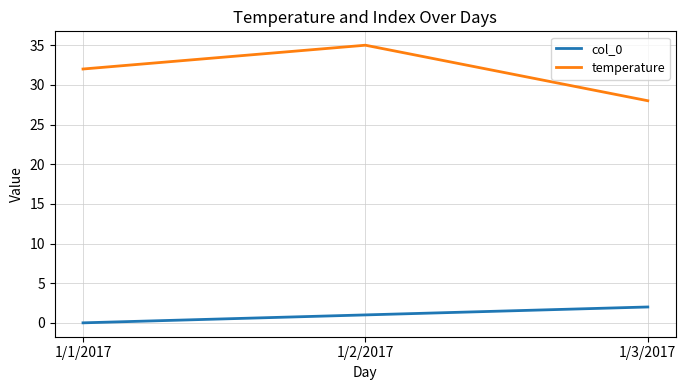

Reading left to right, extract all data points from this chart.

col_0: 0	1	2
temperature: 32	35	28